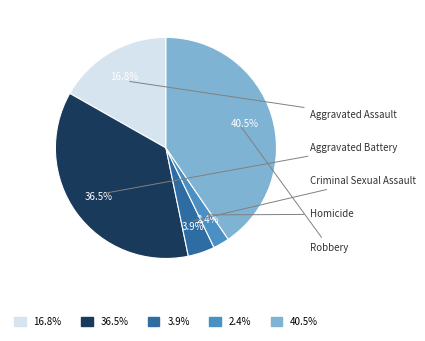

True or false: Homicide accounts for 2% of the total.

True